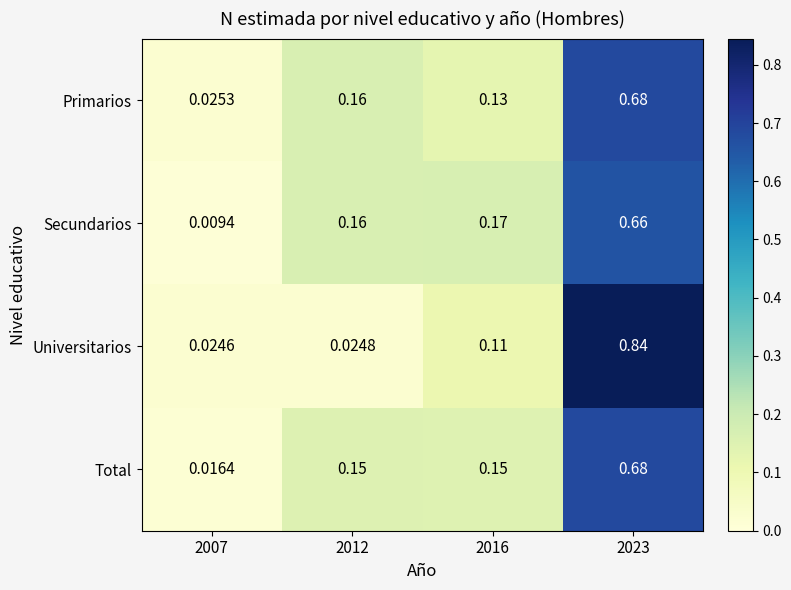

Is the value of Total at 2016 greater than the value of Universitarios at 2016?

Yes